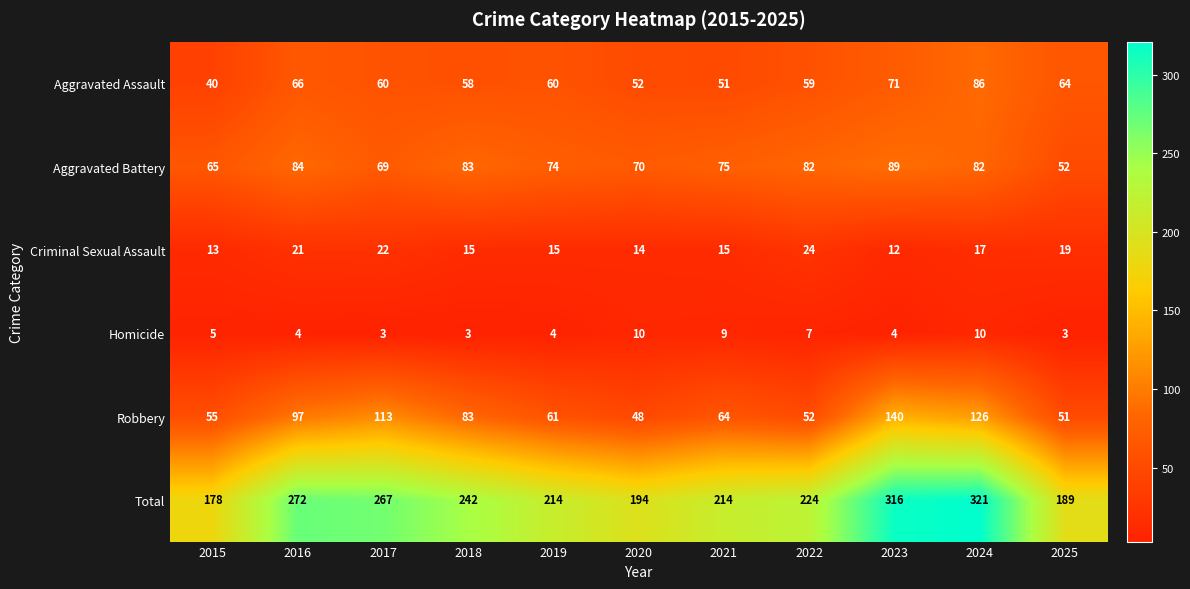

What is the maximum value shown in the chart?

321